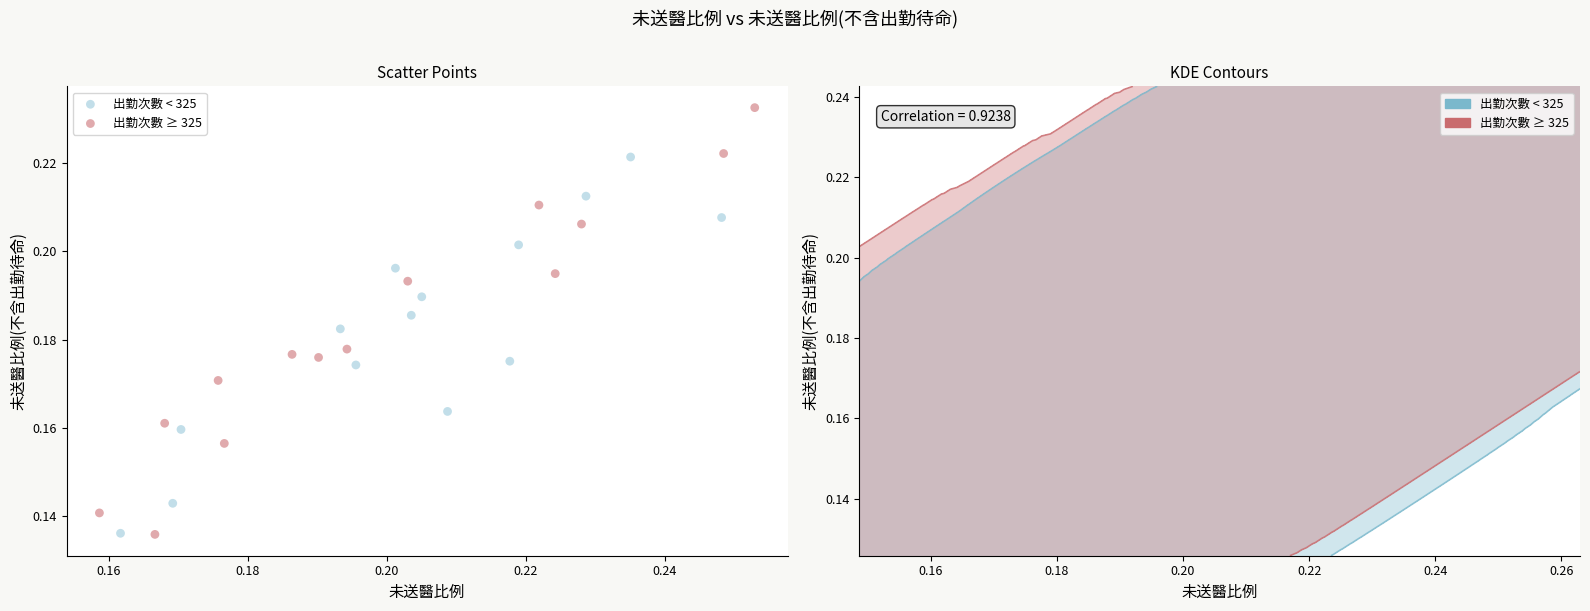

What are all the series names shown in the legend?

出勤次數 < 325, 出勤次數 ≥ 325